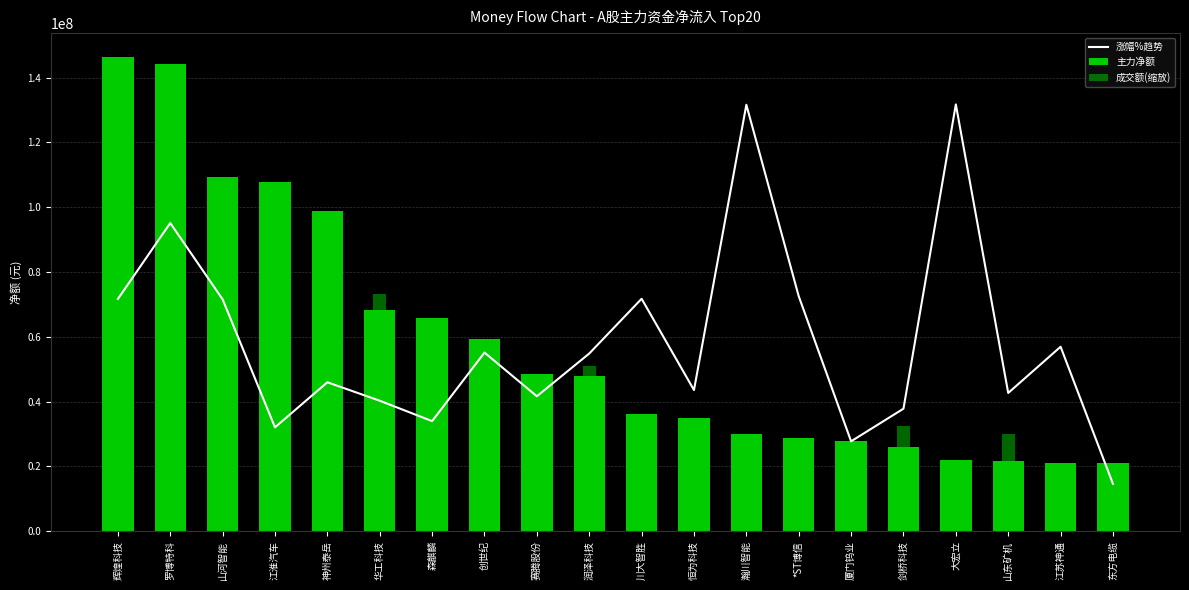

Count the number of categories in the chart.

20